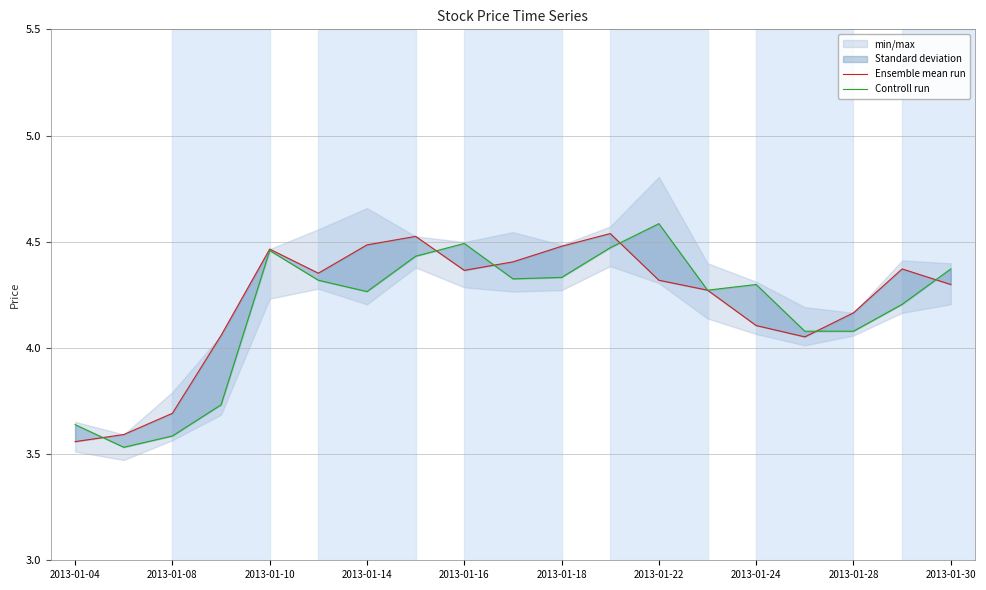

How many data points does each series have?

19